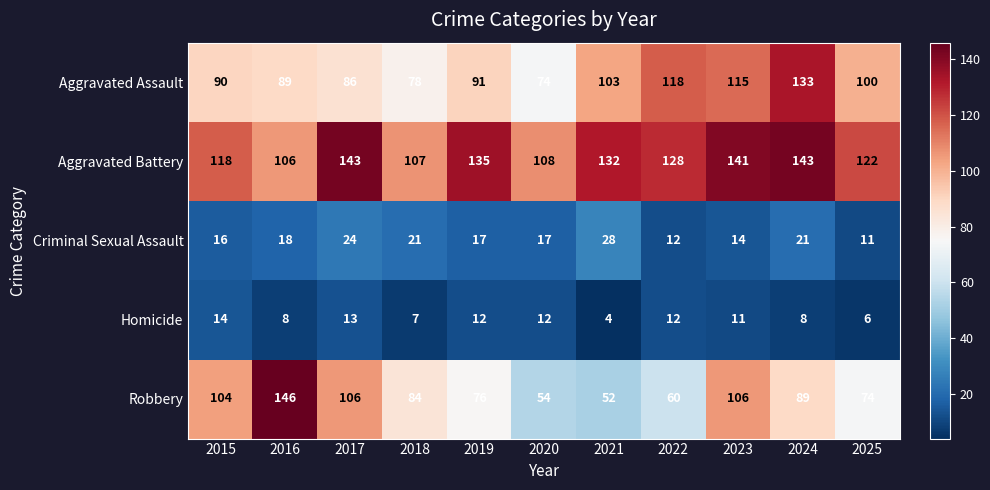

At which category does the chart reach its minimum across all series?

2021